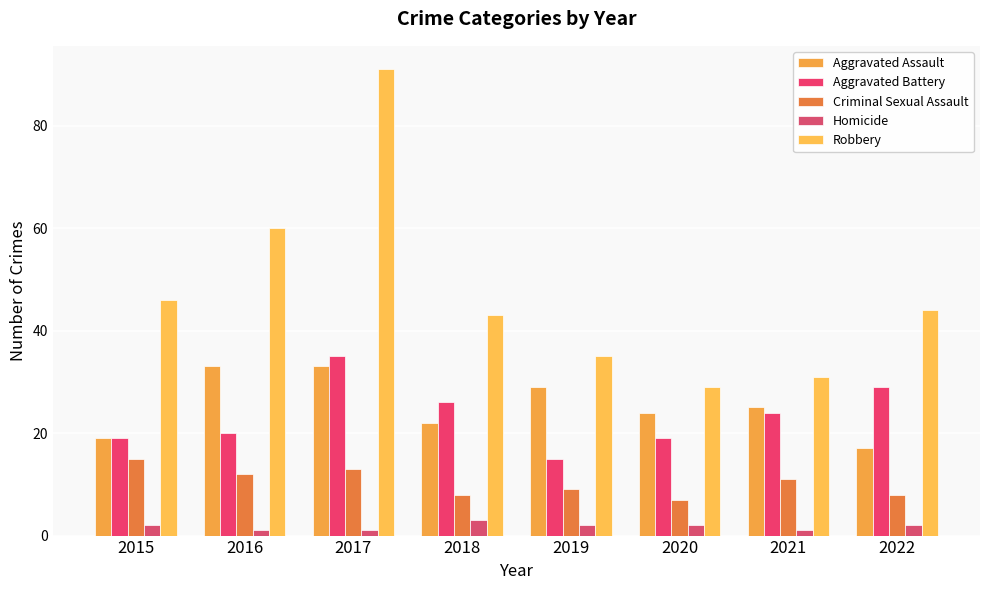

Does the chart contain any negative values?

No